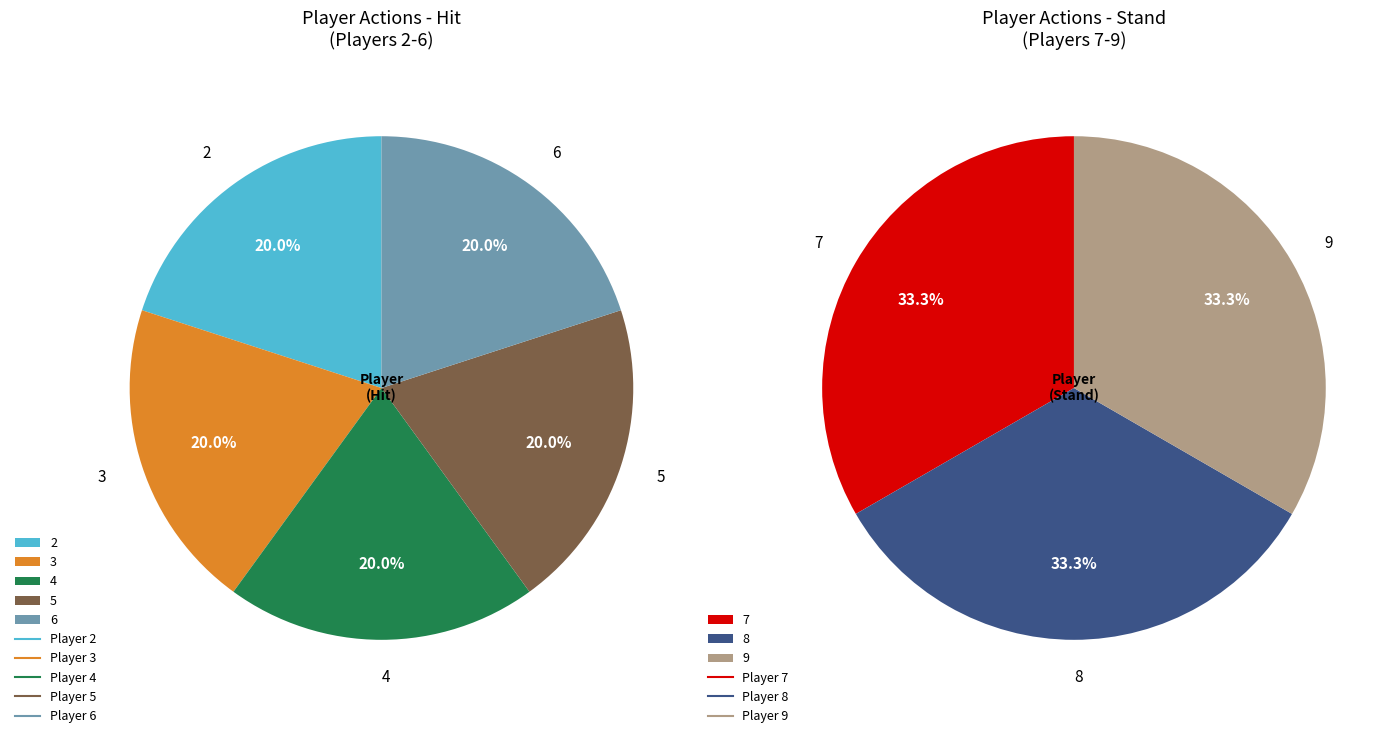

To the nearest percent, what is the combined percentage of Hit and Stand?

100%